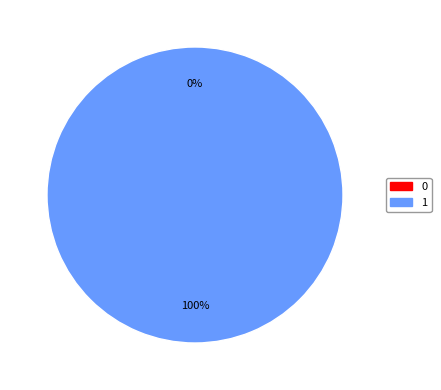

How many segments does this pie chart have?

2